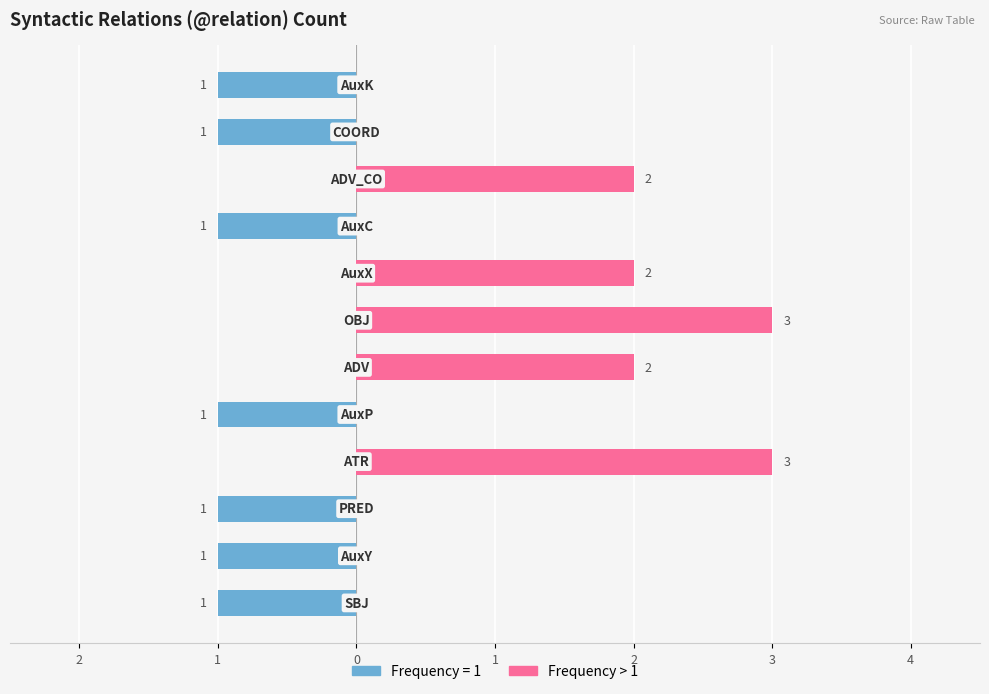

What is the greatest value displayed?

3